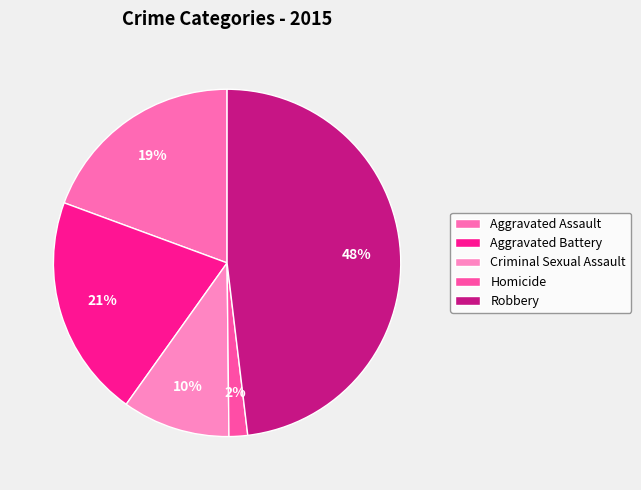

What is the smallest slice in the pie chart?

Homicide